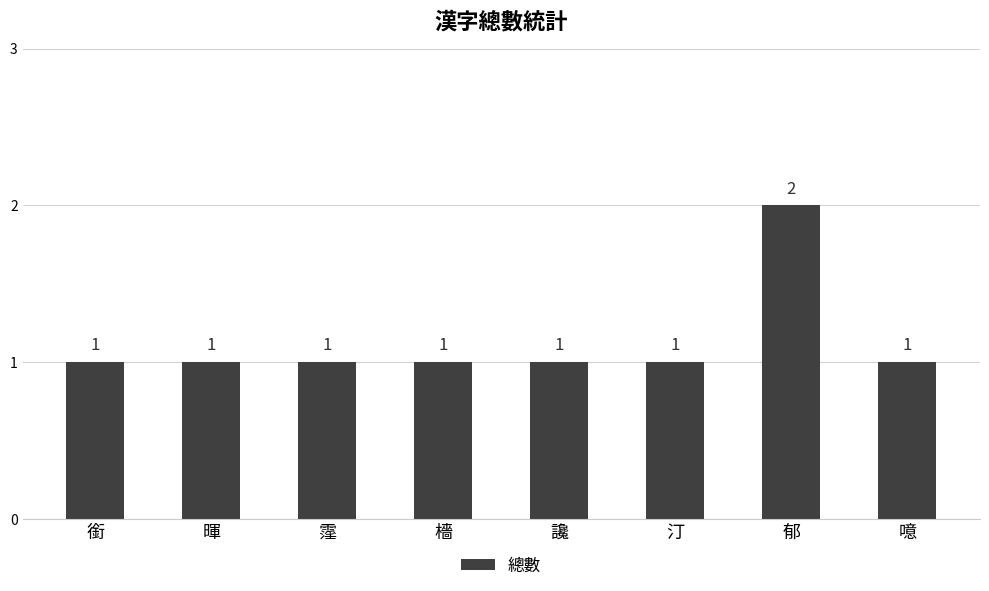

Reading left to right, transcribe all the data shown in this chart.

銜=1	暉=1	霪=1	檣=1	讒=1	汀=1	郁=2	噫=1